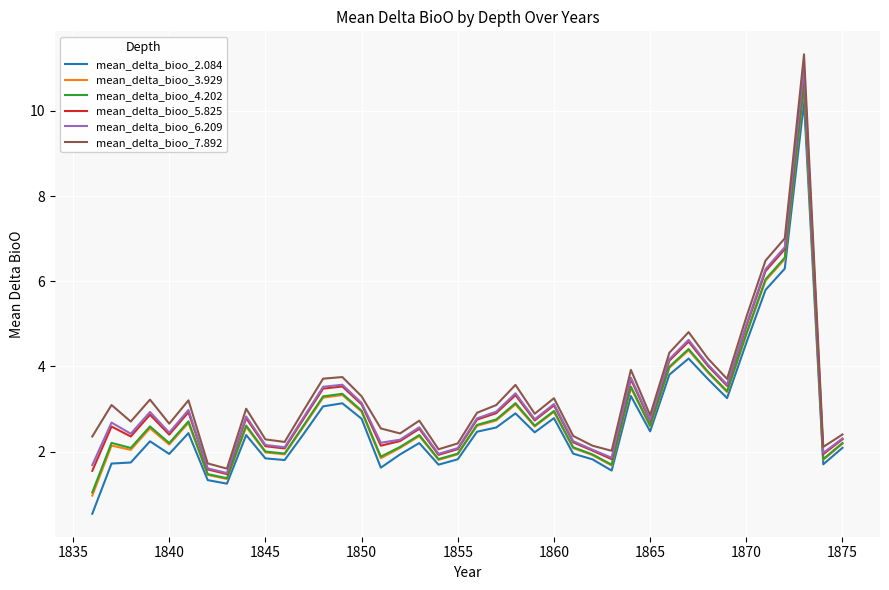

Which series has the largest total across all categories?

mean_delta_bioo_7.892